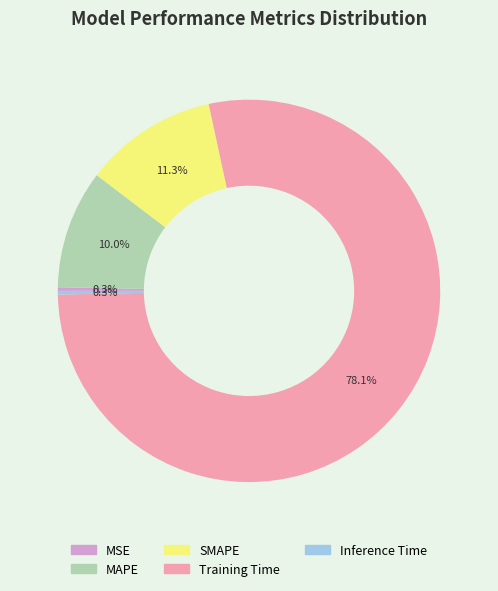

Combined, what portion of the pie is MAPE and MSE?

10.3%